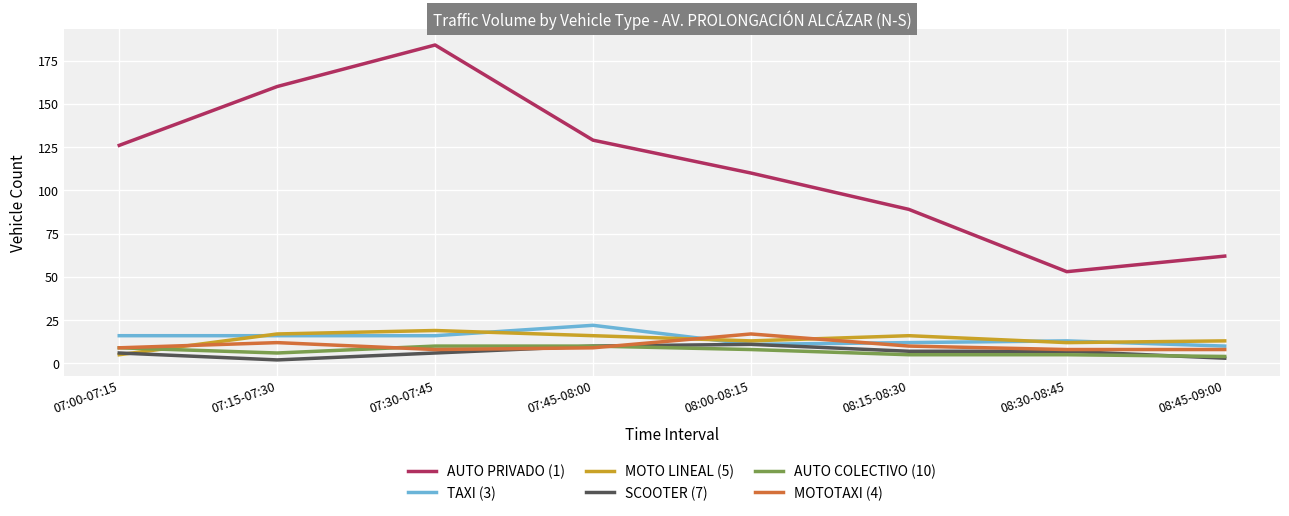

What is the highest value of the AUTO PRIVADO (1) series?

184